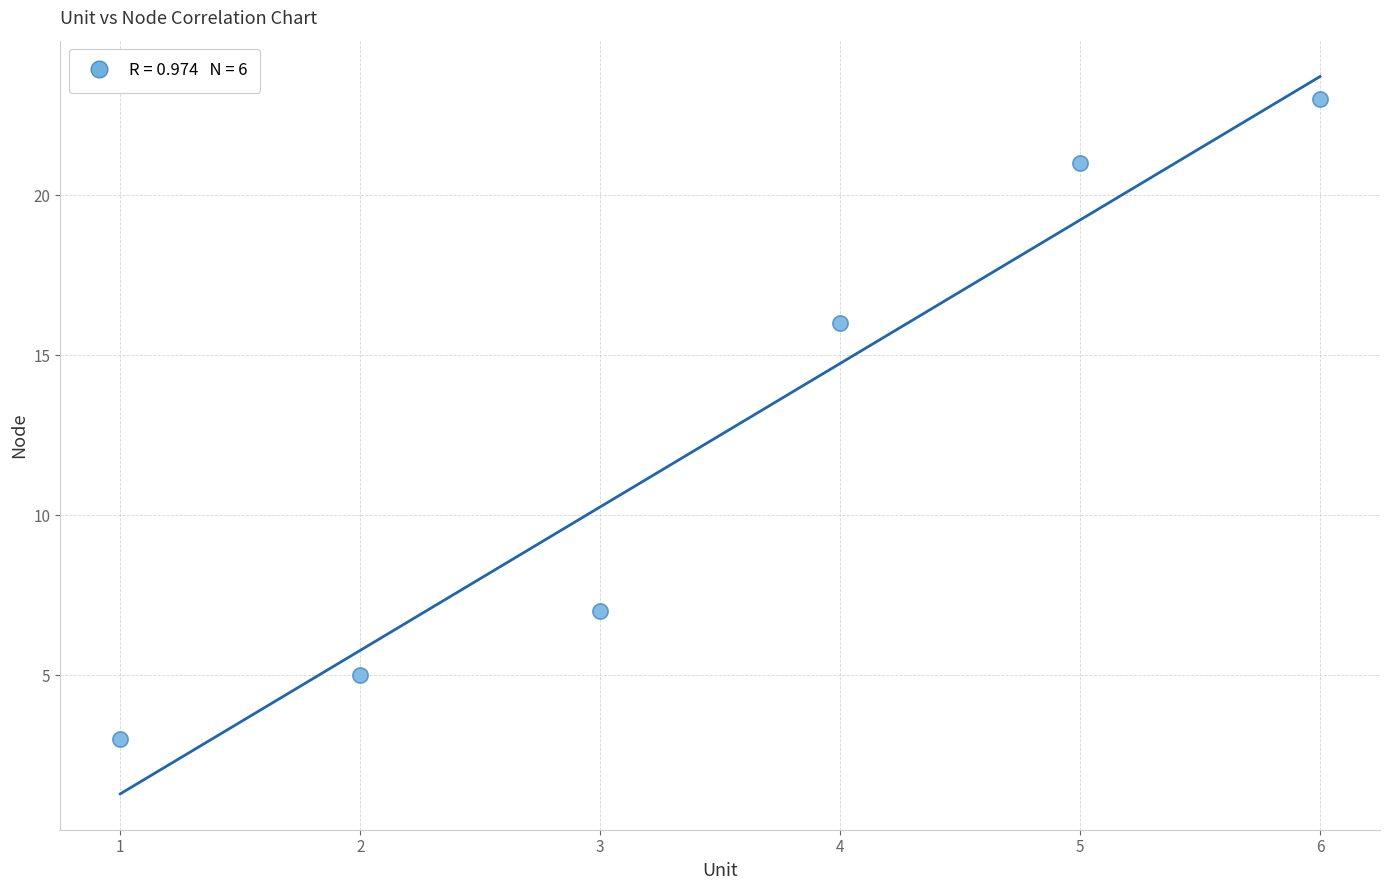

What is the average X value?

4